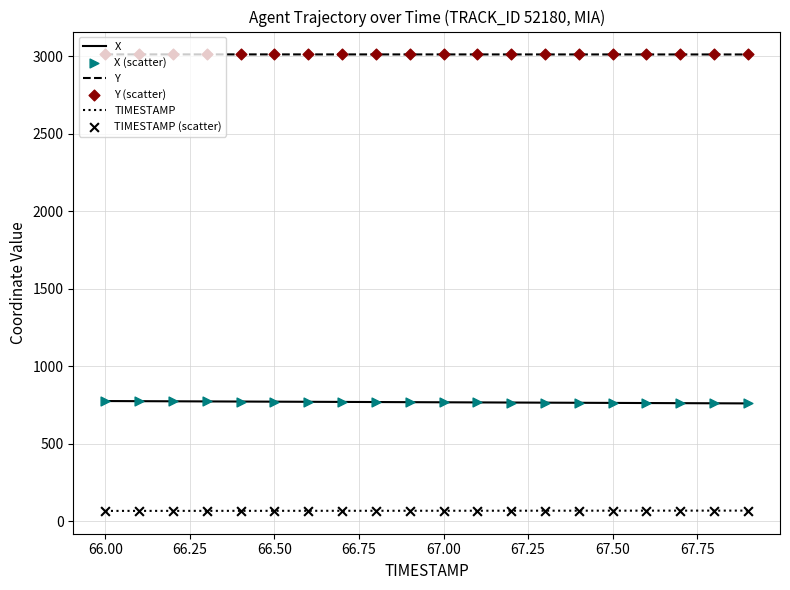

Which series has the largest total across all categories?

Y